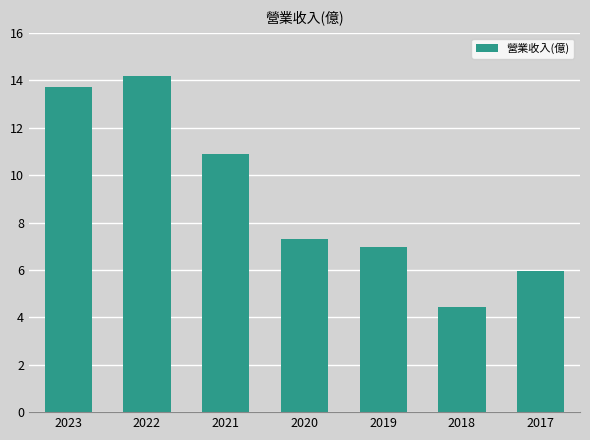

Does the chart contain stacked bars?

No